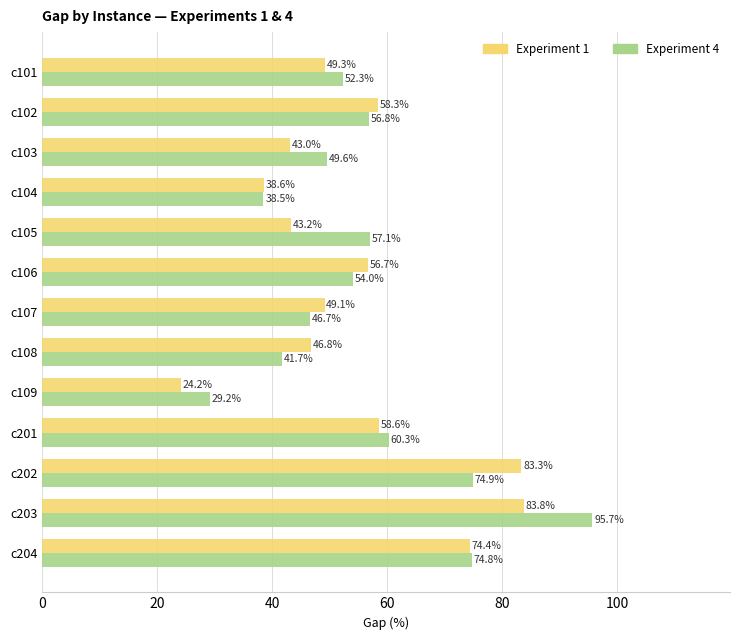

What is the difference between the maximum and minimum values in the Experiment 4 series?

66.5